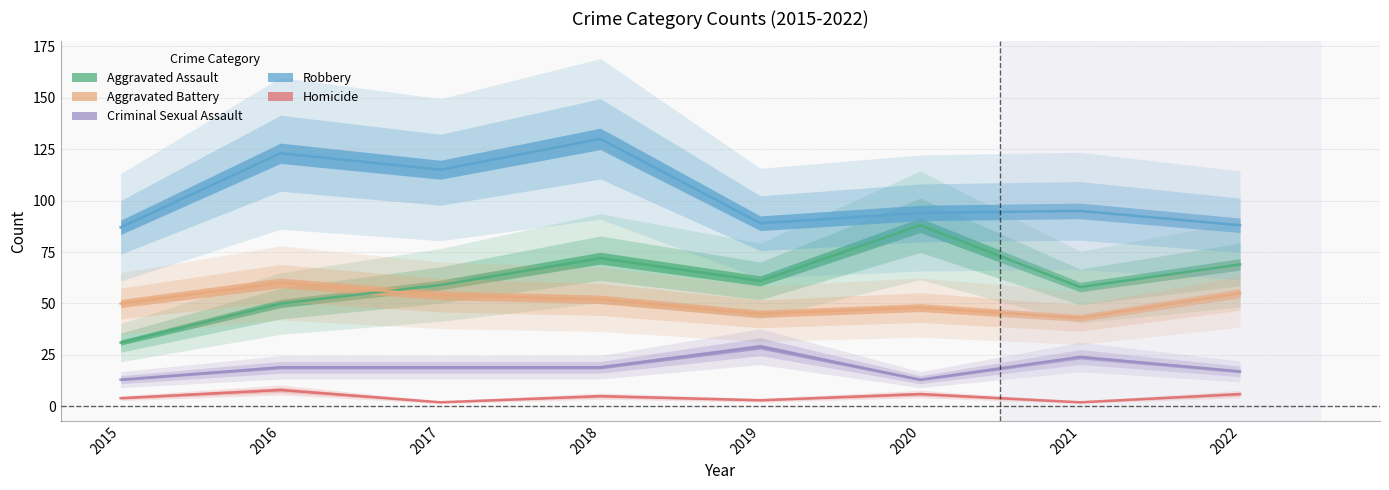

How many Criminal Sexual Assault values are between 17 and 24?

5